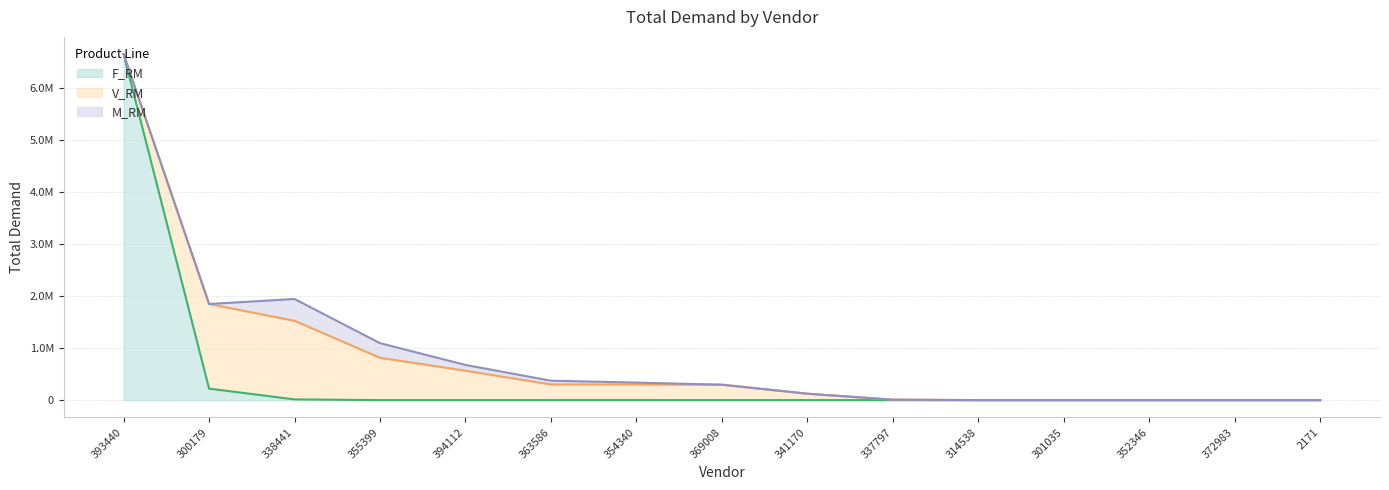

Is the value of V_RM at 314538 greater than the value of M_RM at 372983?

Yes